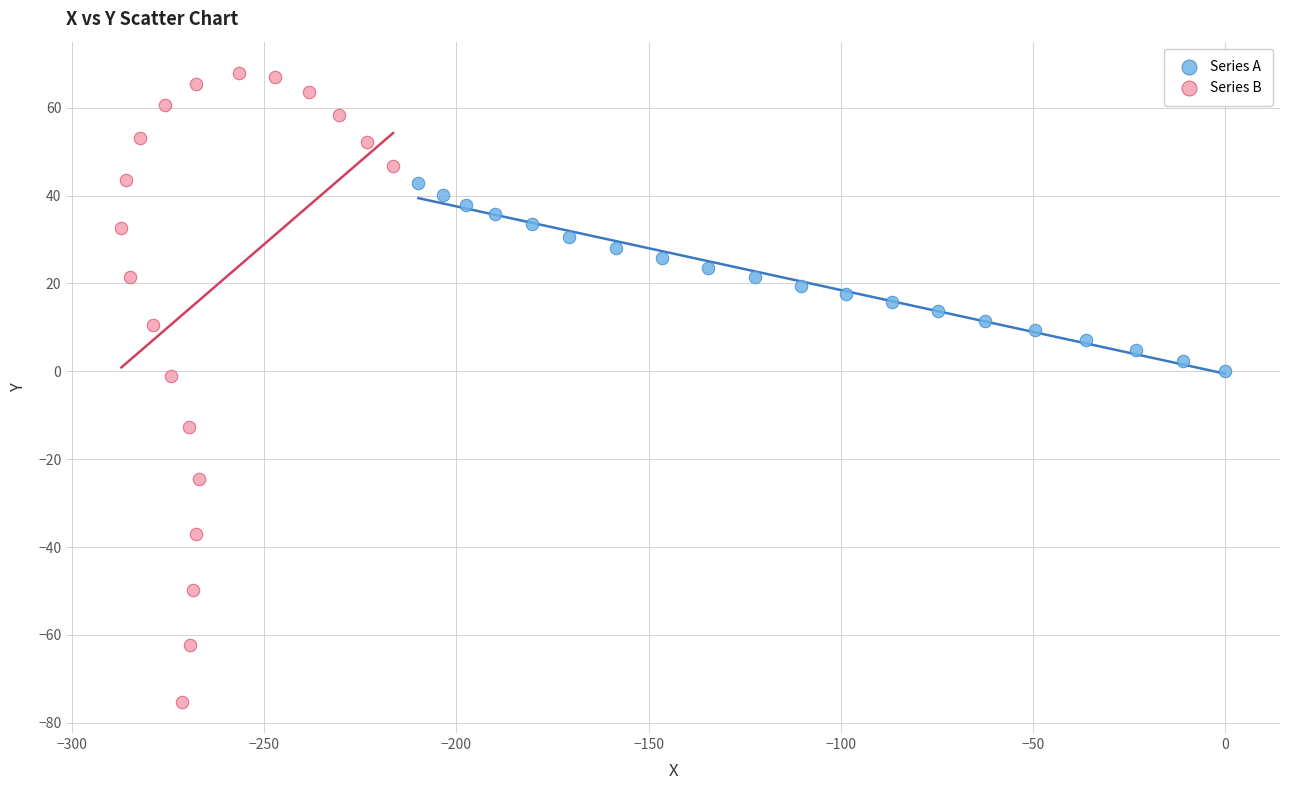

Which series reaches the maximum Y coordinate?

Series B